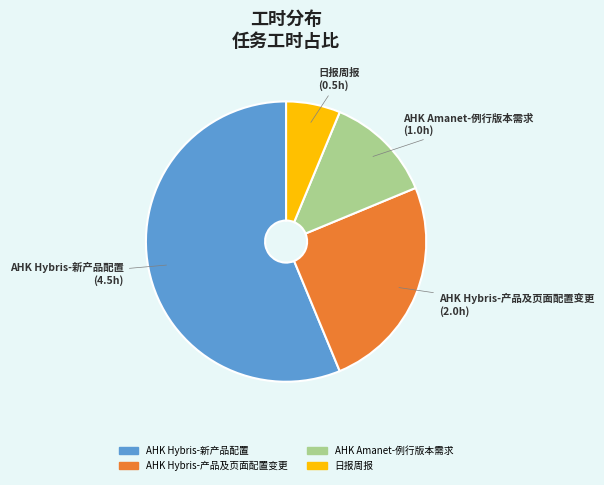

How many slices are in this pie chart?

4